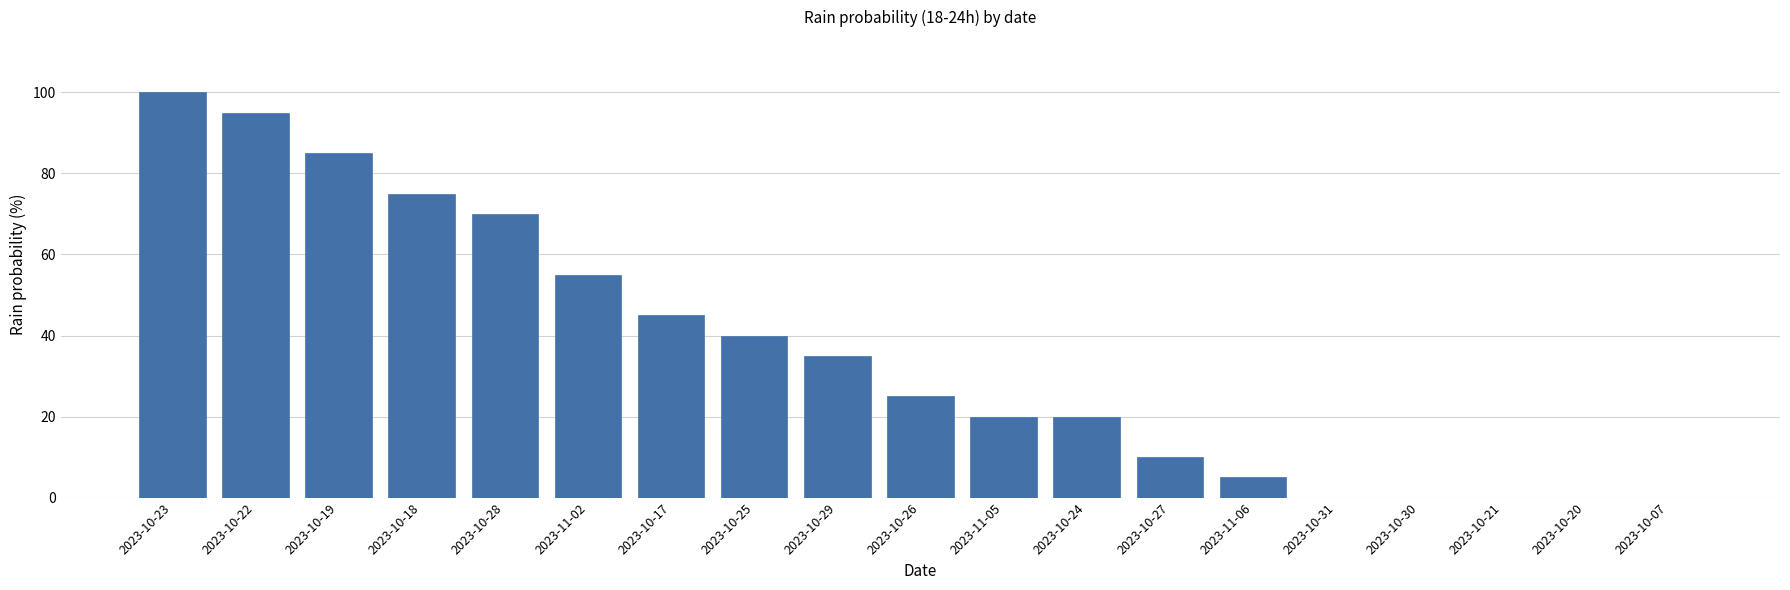

How many categories are shown in the chart?

19